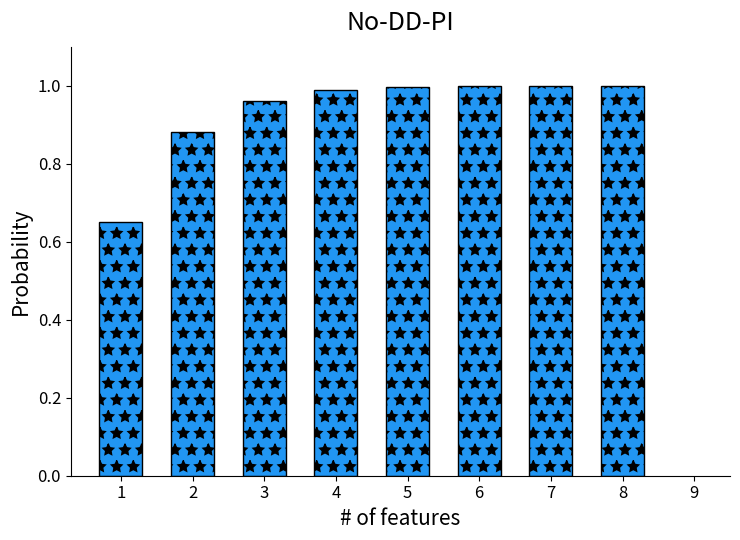

What is the change in value from 2 to 7?

+0.1